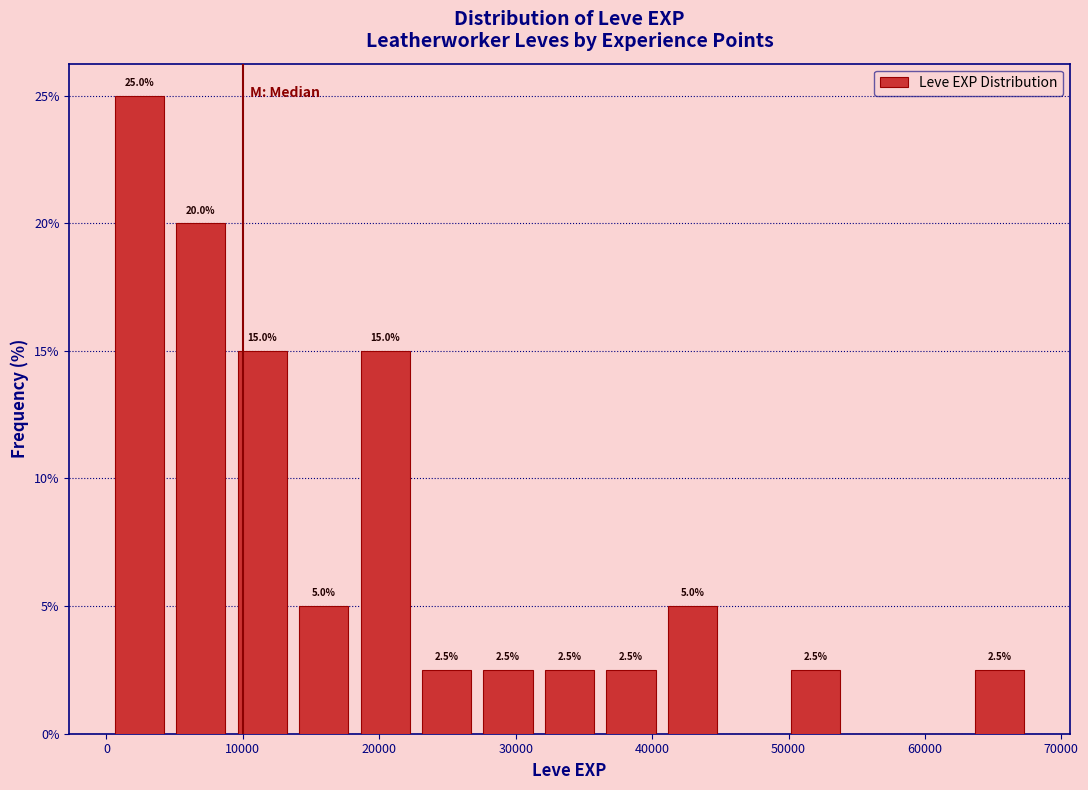

Over which range of the x-axis is the bar tallest?

0 to 5000